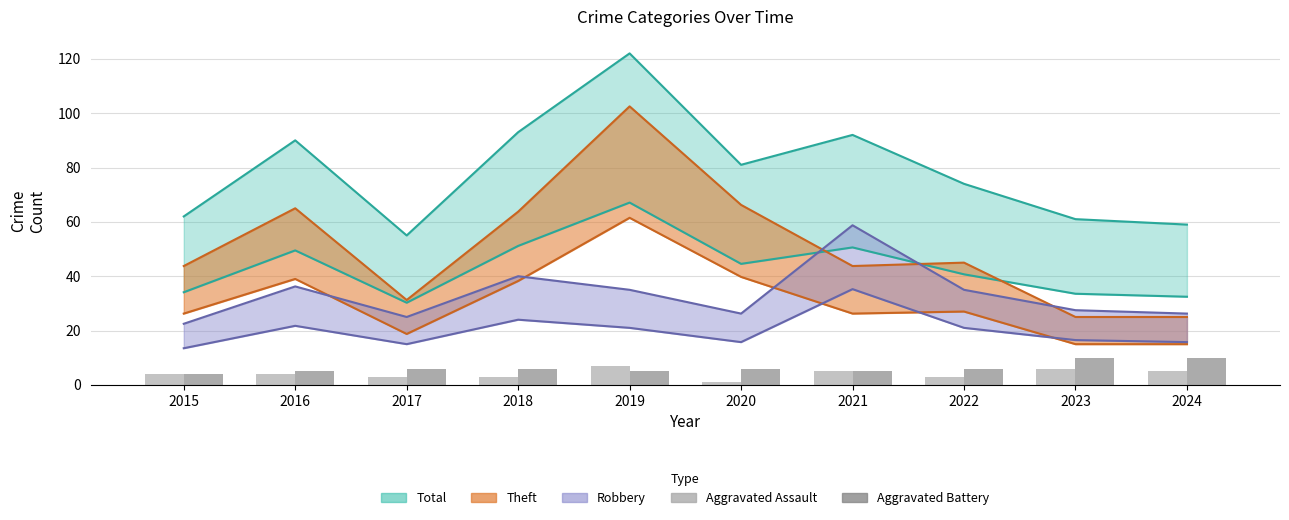

At how many categories does at least one series exceed 116?

1